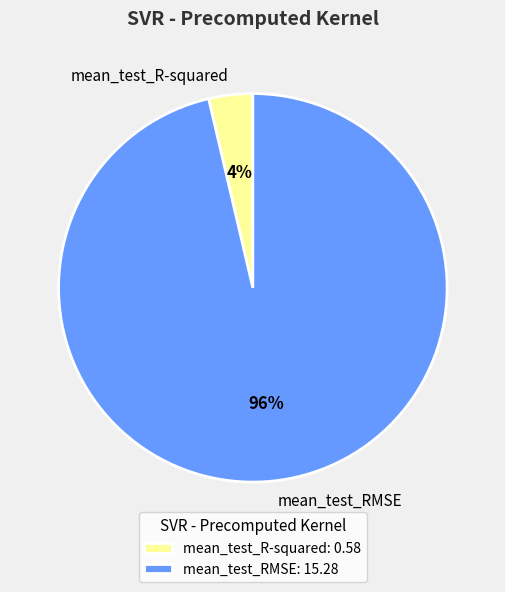

How many slices are in this pie chart?

2